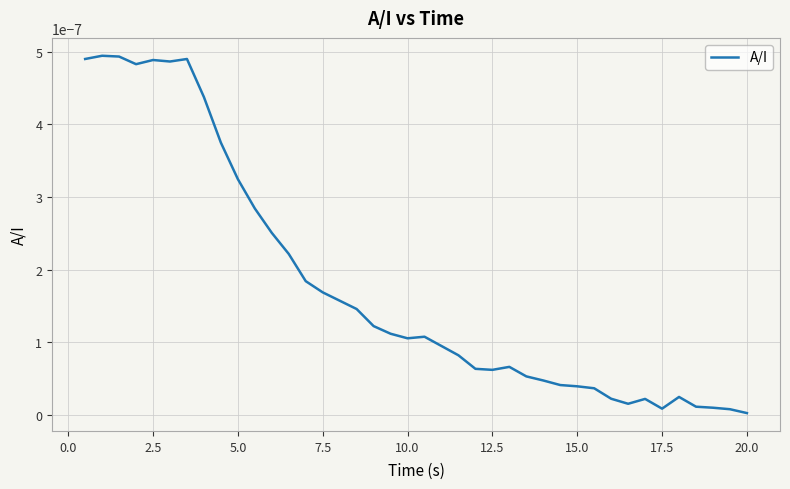

Does the chart have visible grid lines?

Yes